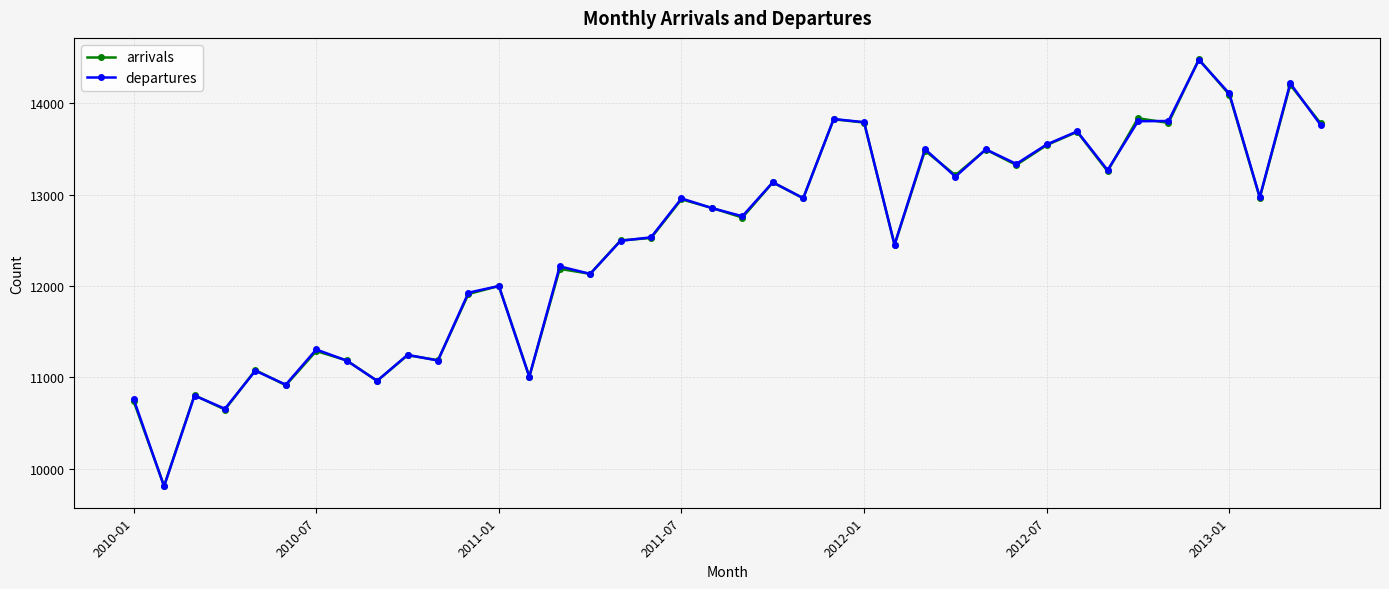

What is the difference between the second highest and second lowest values in the departures series?

3564